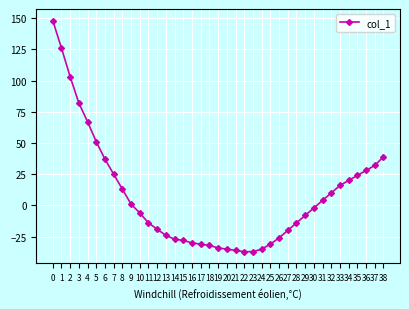

Reading left to right, extract all data points from this chart.

0=148	1=126	2=103	3=82	4=67	5=51	6=37	7=25	8=13	9=1	10=-6	11=-14	12=-19	13=-24	14=-27	15=-28	16=-30	17=-31	18=-32	19=-34	20=-35	21=-36	22=-37	23=-37	24=-35	25=-31	26=-26	27=-20	28=-14	29=-8	30=-2	31=4	32=10	33=16	34=20	35=24	36=28	37=32	38=39